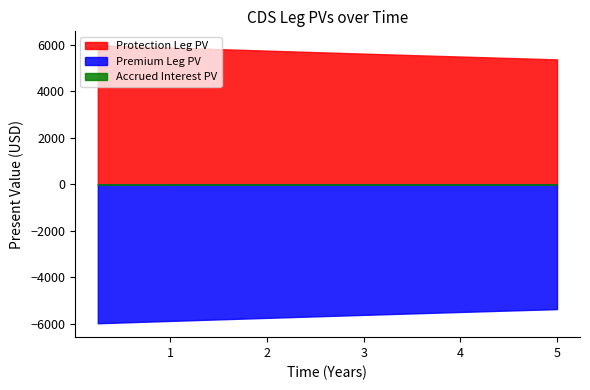

What is the difference between the maximum and minimum values in the Accrued Interest PV series?

0.3